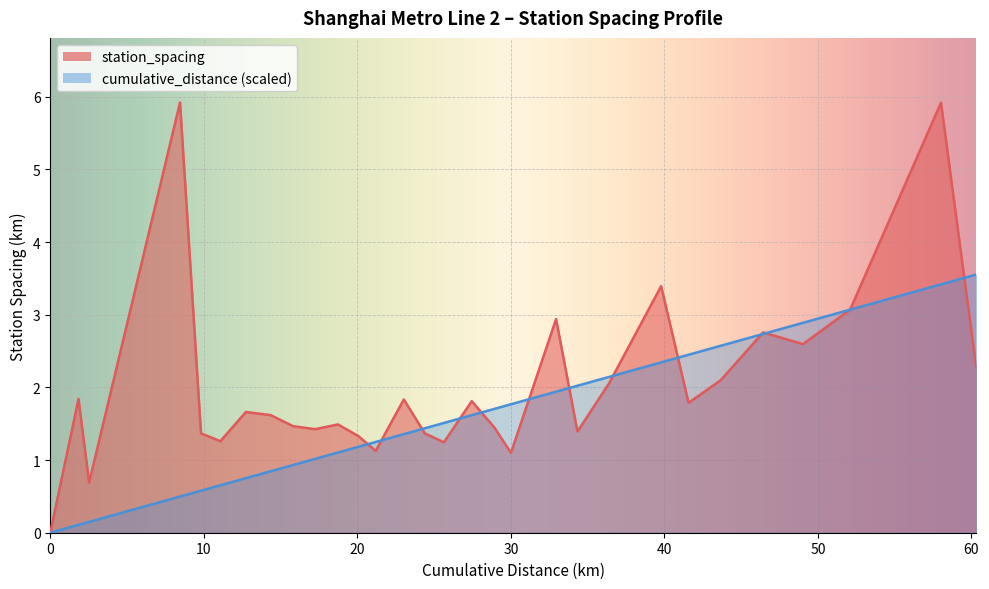

What position from the left is Lujiazui?

14